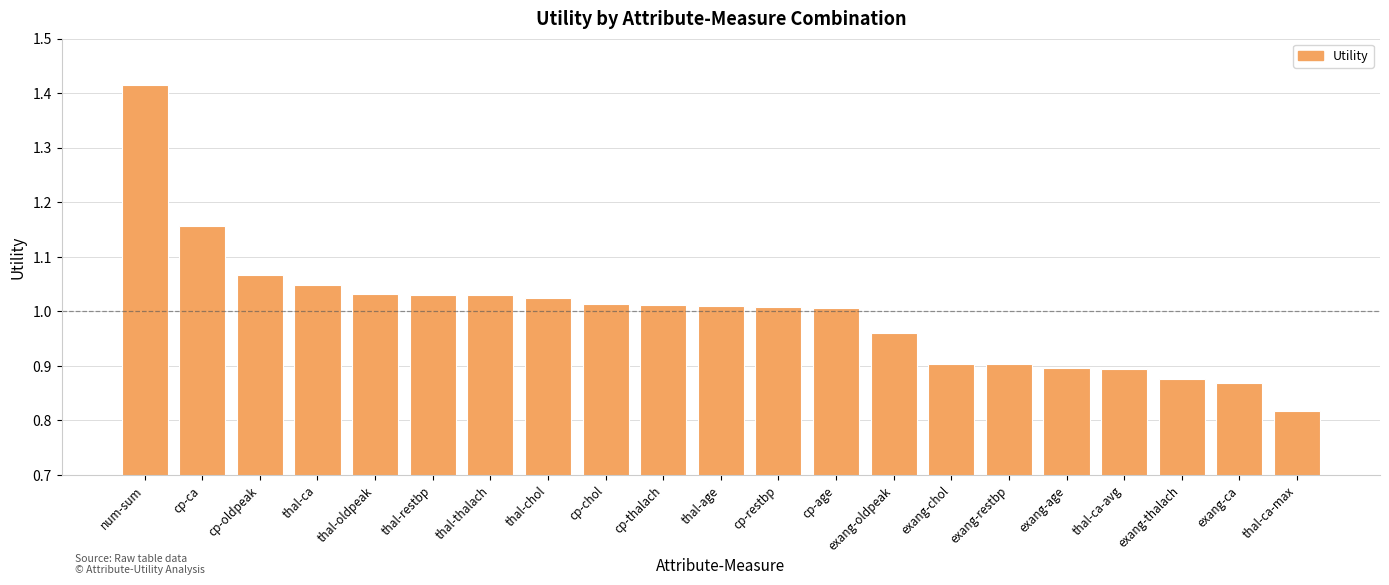

Which category has the lowest value across all series?

thal-ca-max